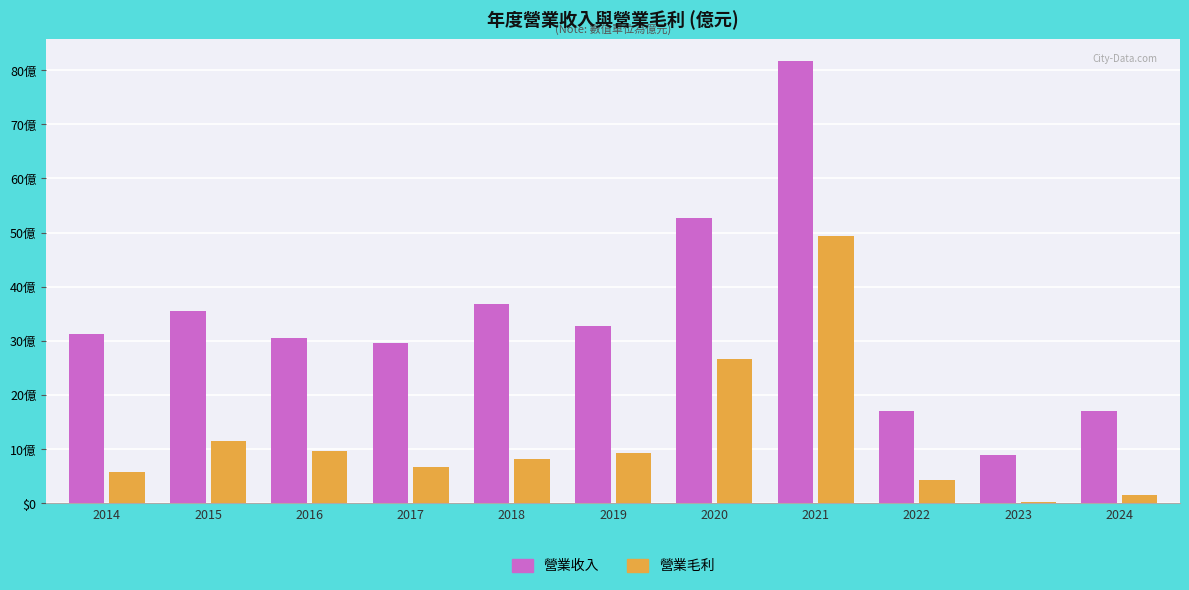

What are all the series names shown in the legend?

營業收入, 營業毛利